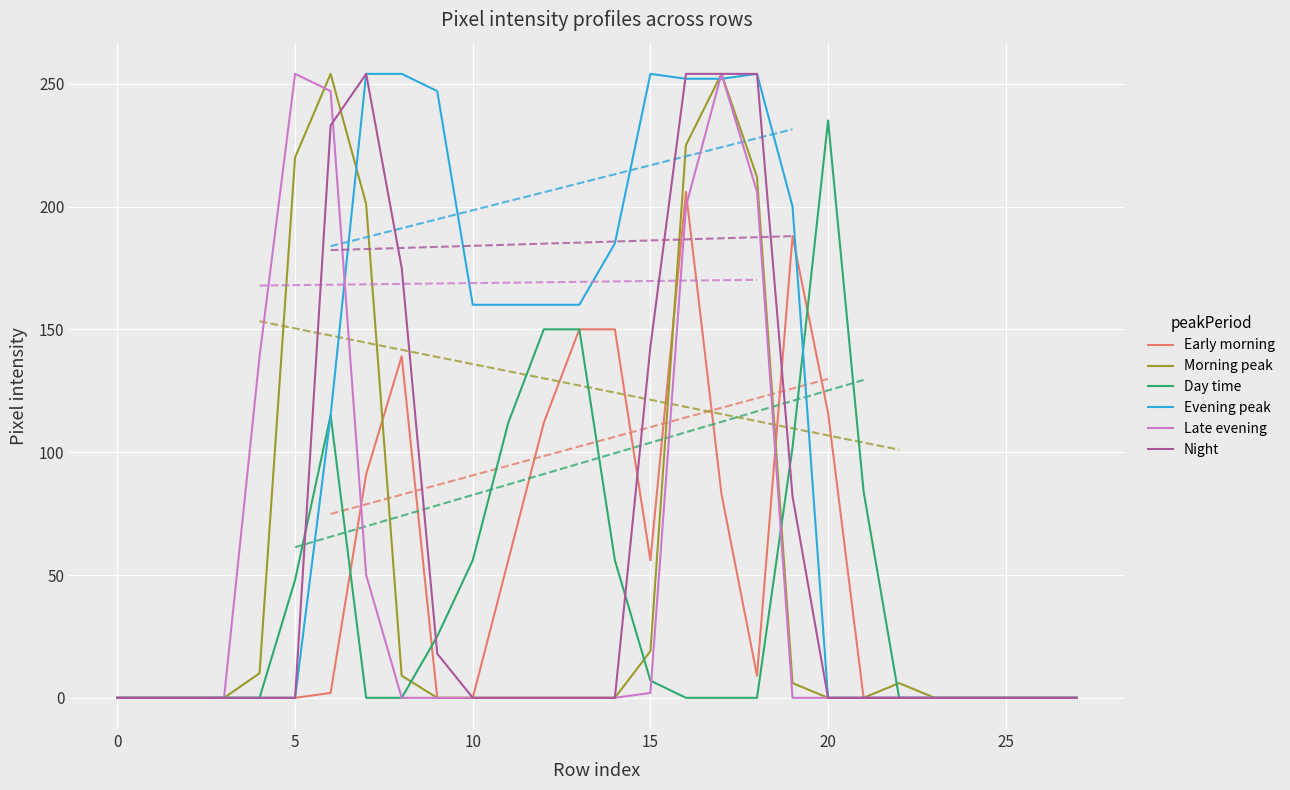

The value of Morning peak at 5 is 45. True or false?

False